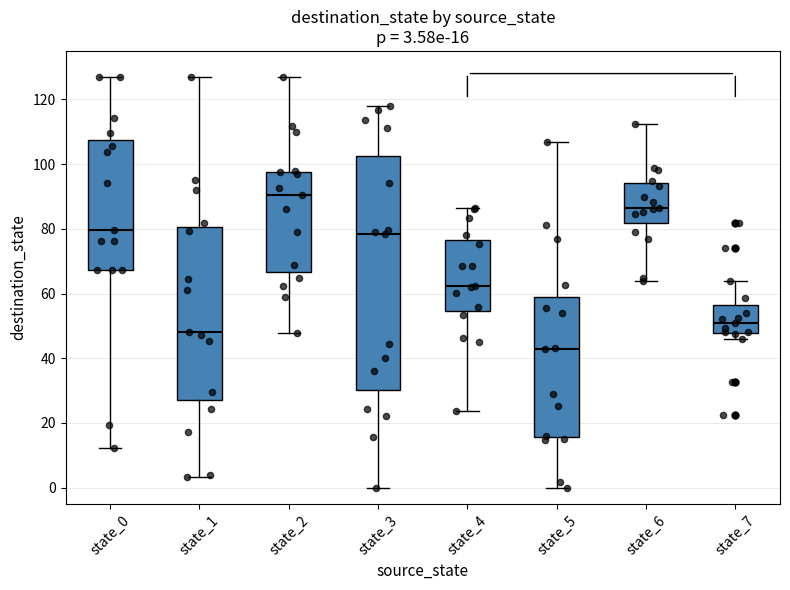

Which box has the lowest median line?

state_5